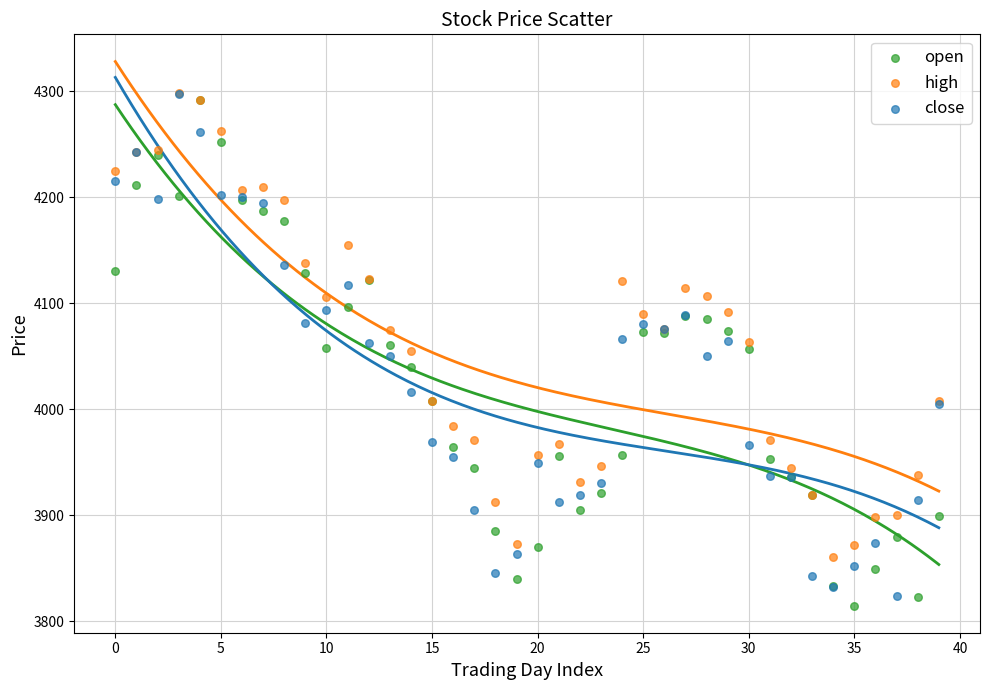

Which series reaches the minimum Y coordinate?

open